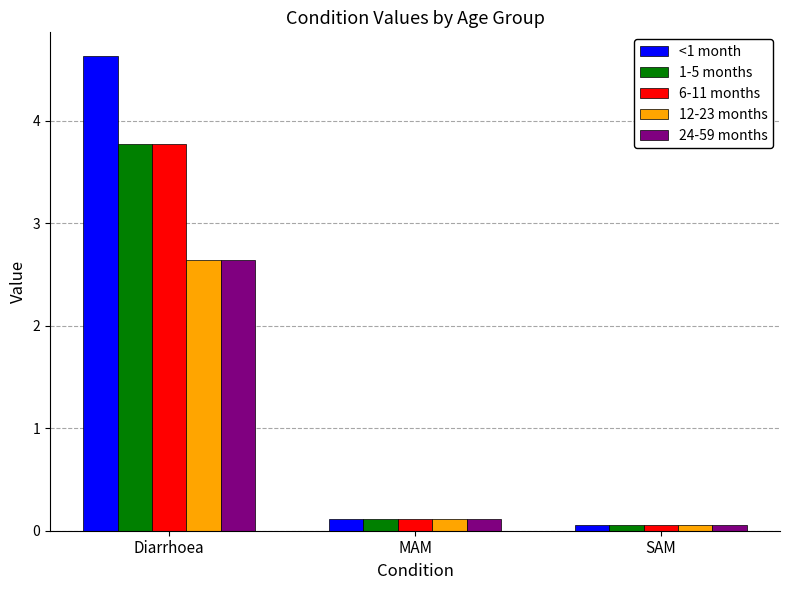

Which series changed the most between Diarrhoea and SAM?

<1 month